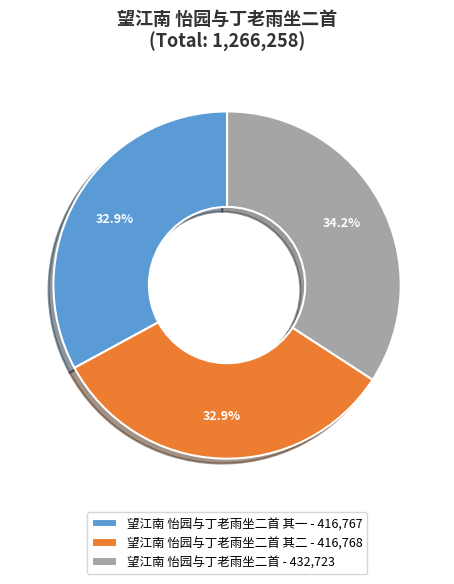

Does 望江南 怡园与丁老雨坐二首 - 432,723 represent more than half of the total?

No